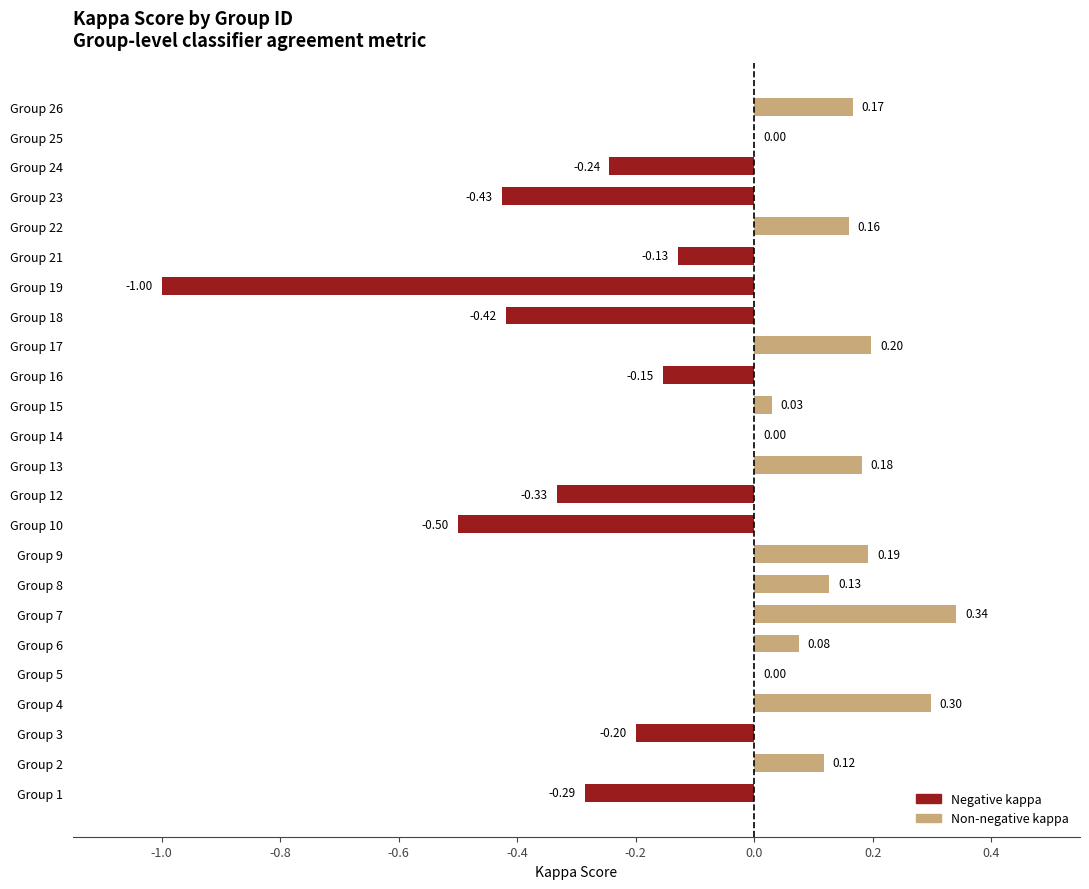

What is the sum of all values?

-1.8